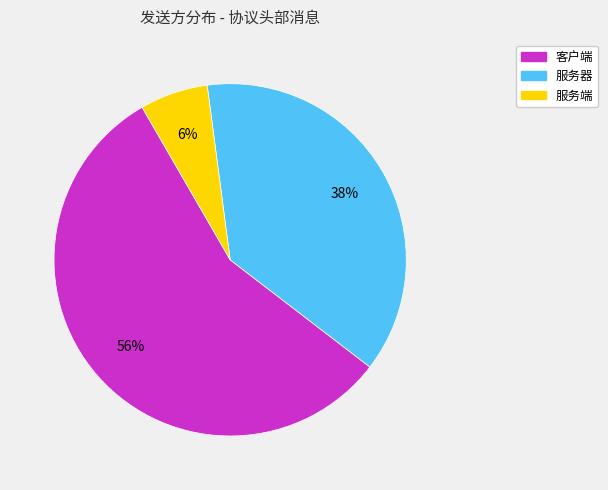

Count the number of slices in the pie.

3